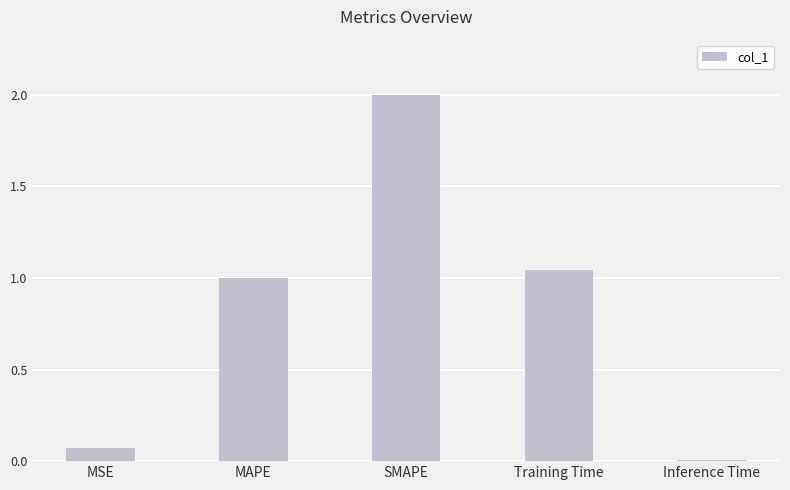

How many bars are there in total?

5